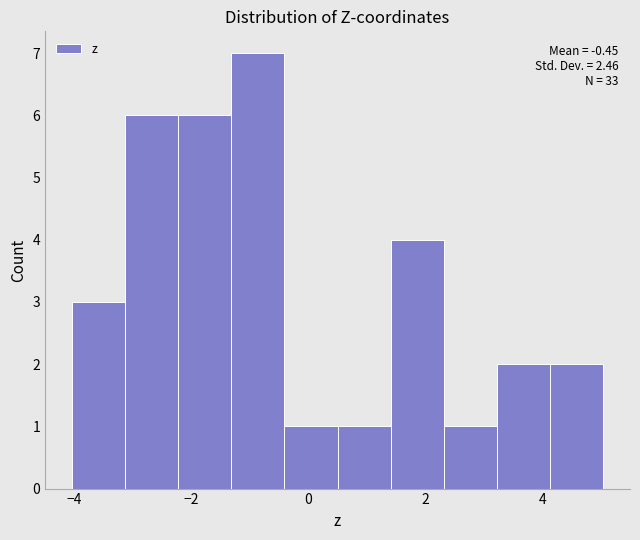

Over which range of the x-axis is the bar tallest?

-1.4 to -0.4